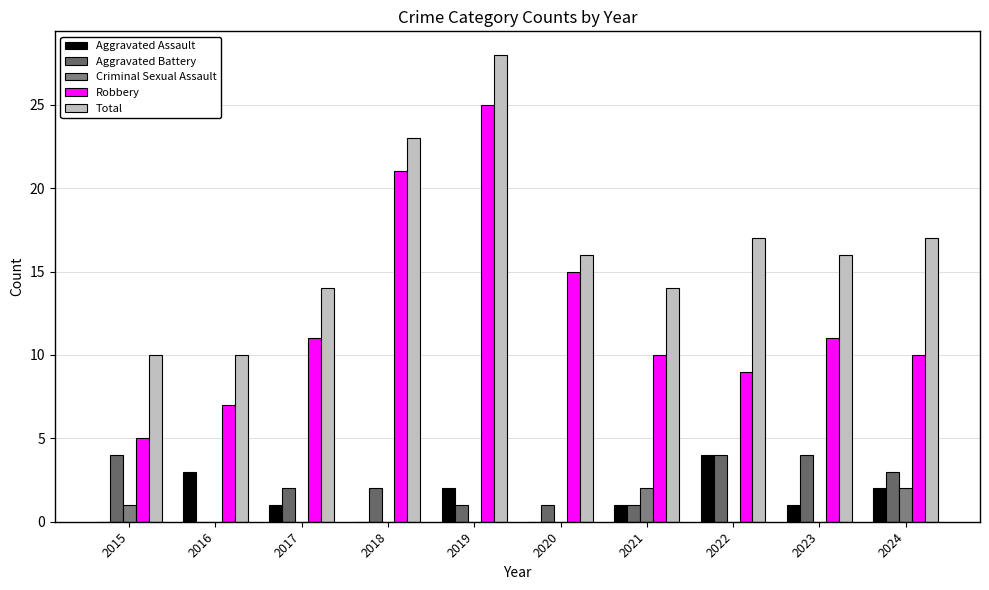

List the labels in order of Total value, smallest first.

2015, 2016, 2017, 2021, 2020, 2023, 2022, 2024, 2018, 2019